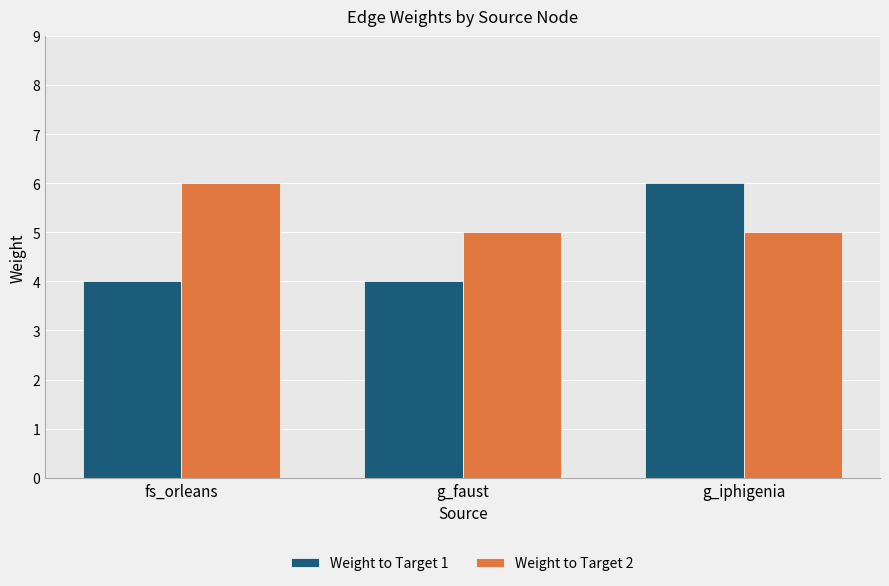

Between g_faust and g_iphigenia, which series saw the biggest shift?

Weight to Target 1